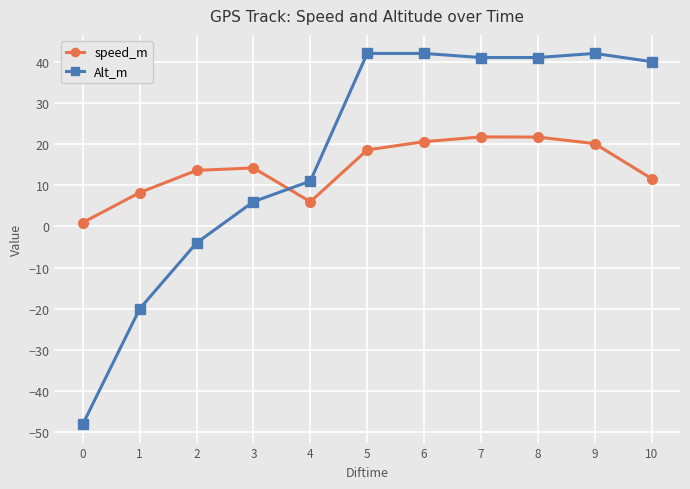

What is the lowest value of the Alt_m series?

-48.0